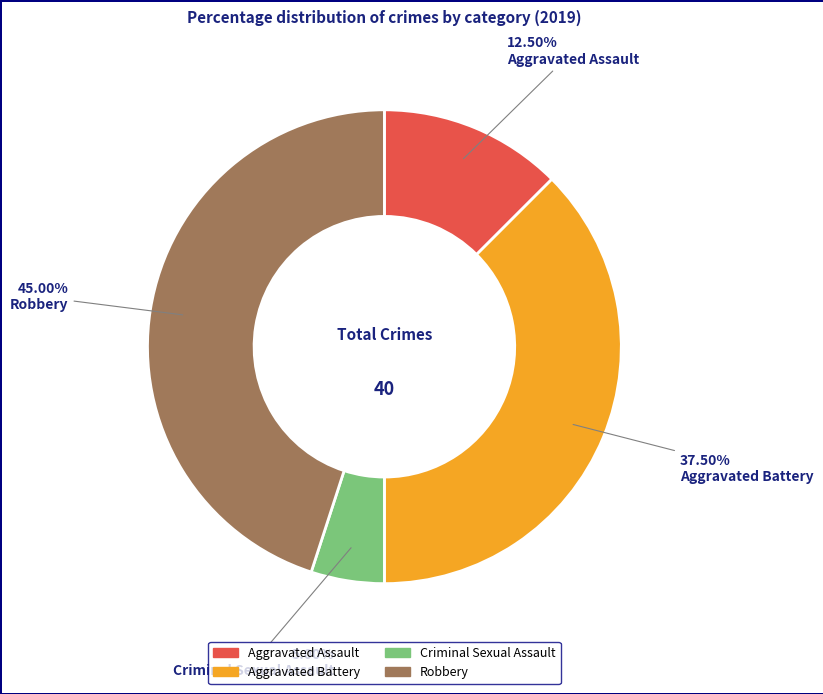

Which has a higher value, Aggravated Battery or Aggravated Assault?

Aggravated Battery